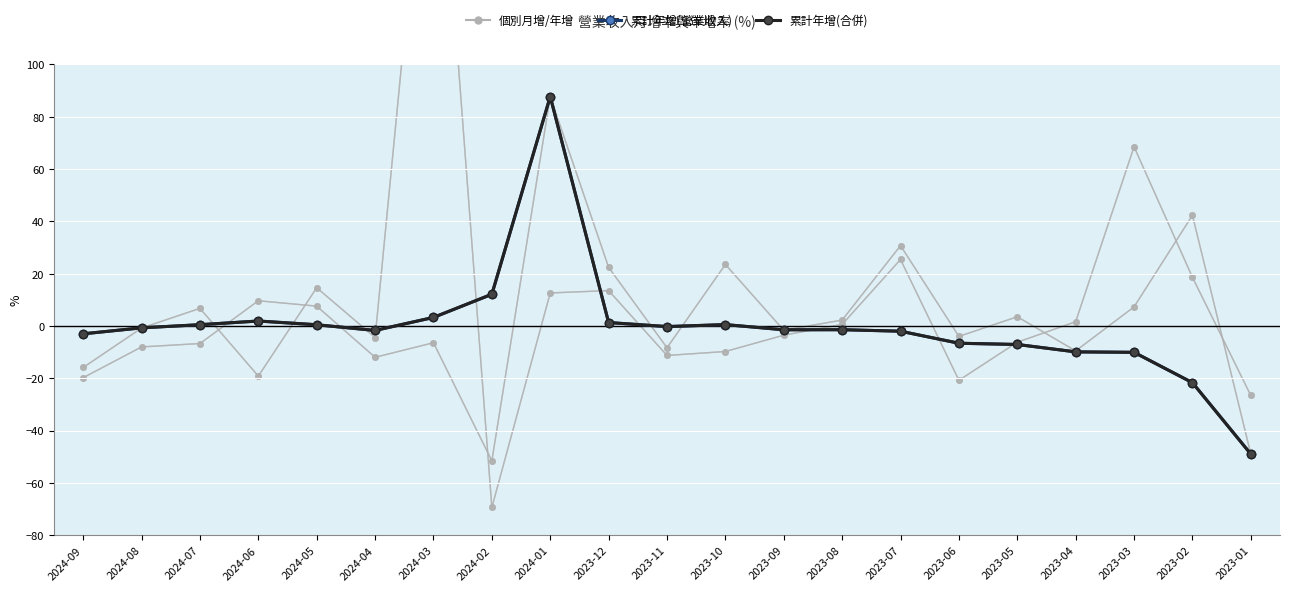

How many values in the Individual series series are below -1?

11